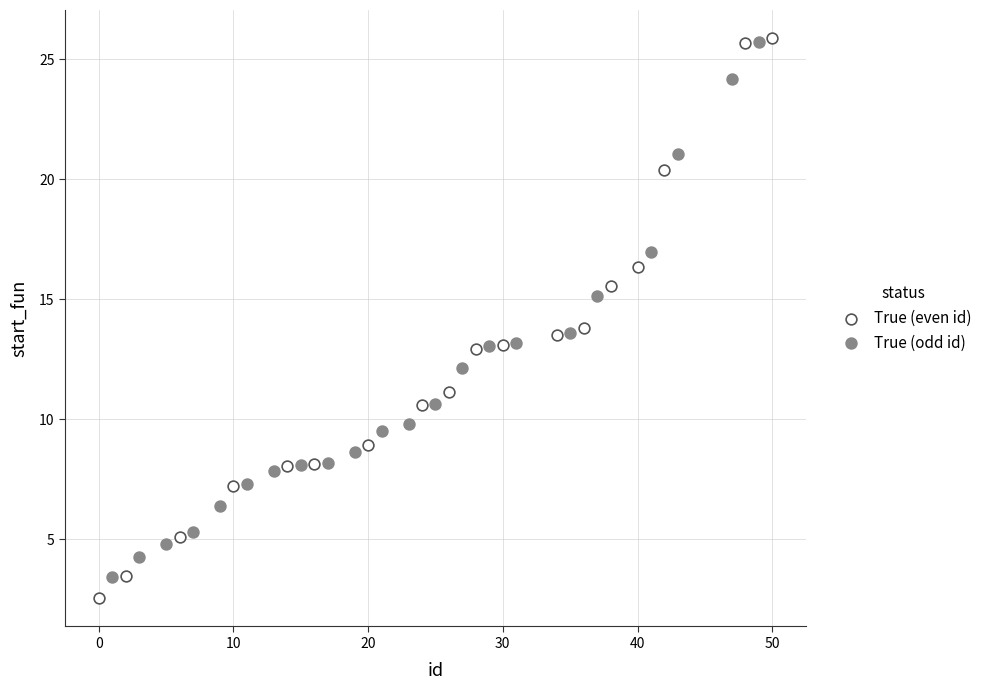

Which series has the widest spread of Y values?

True (even id)